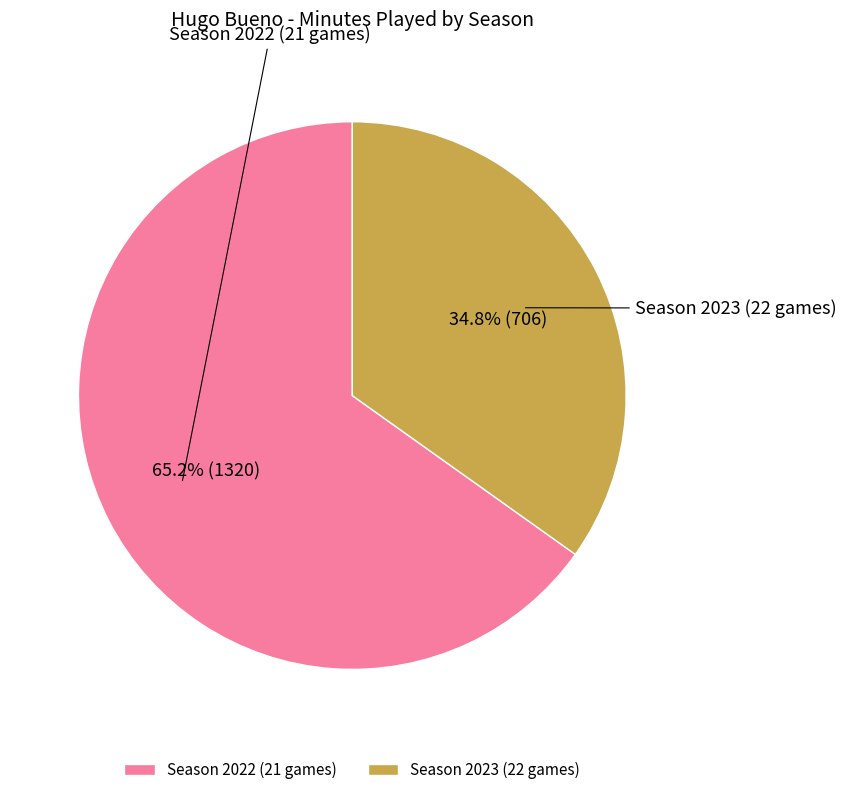

True or false: Season 2023 (22 games) accounts for 35% of the total.

True